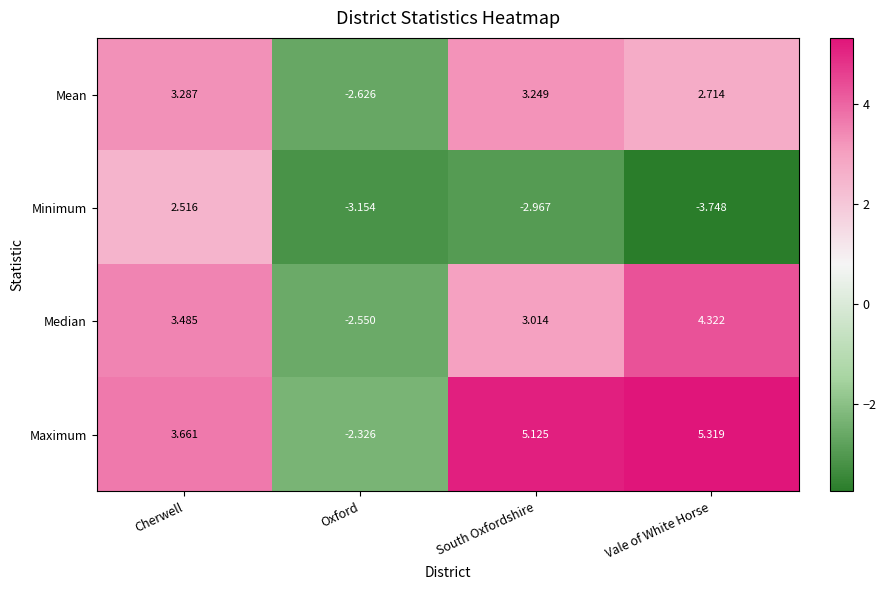

Where is Maximum nearest to the value 1?

Cherwell